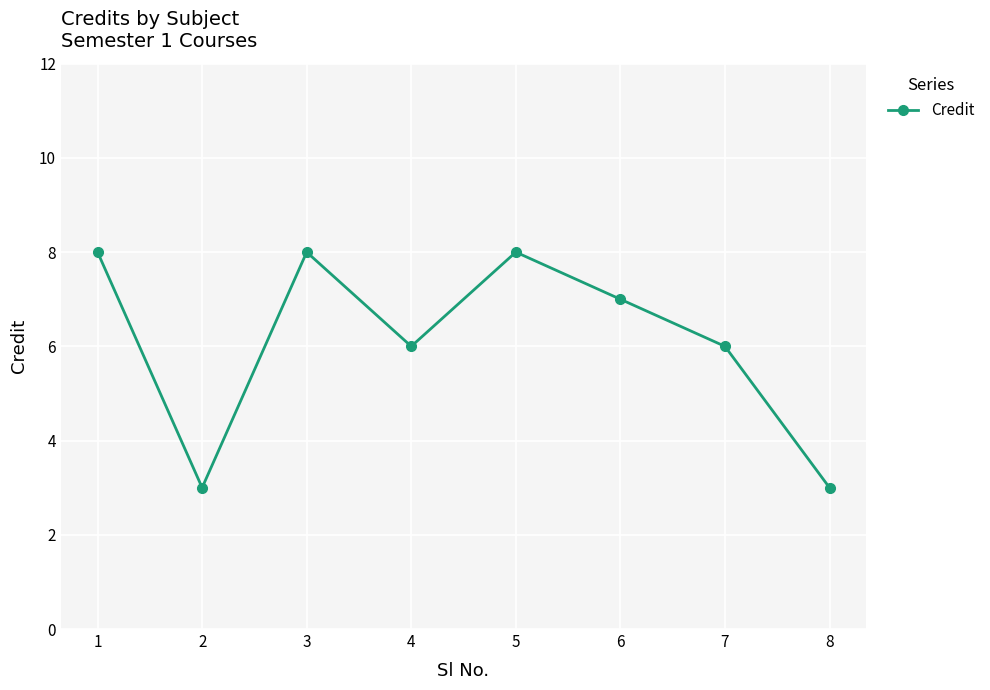

What is the minimum value shown in the chart?

3